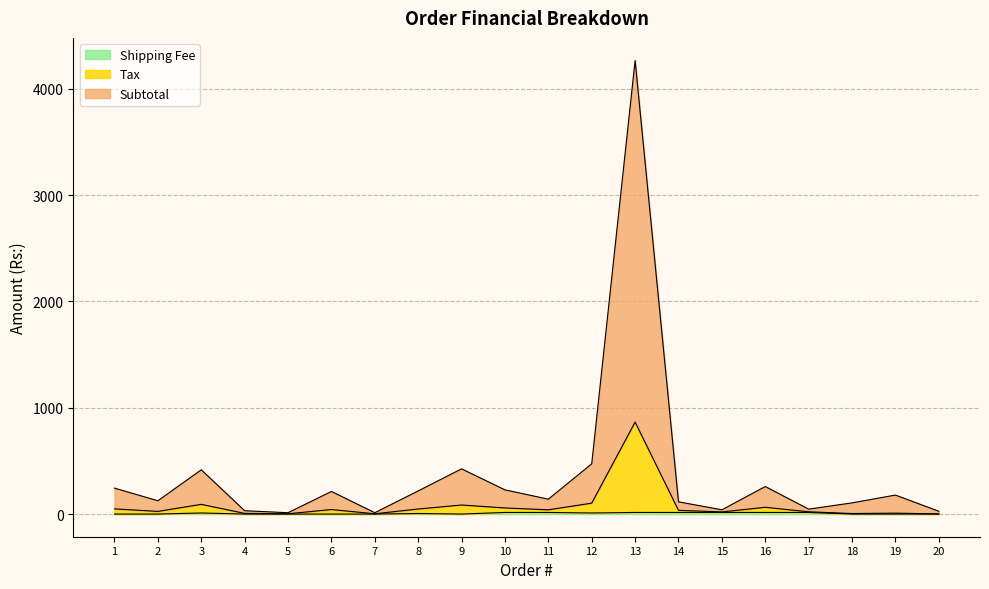

At which category is the sum across all series the highest?

13